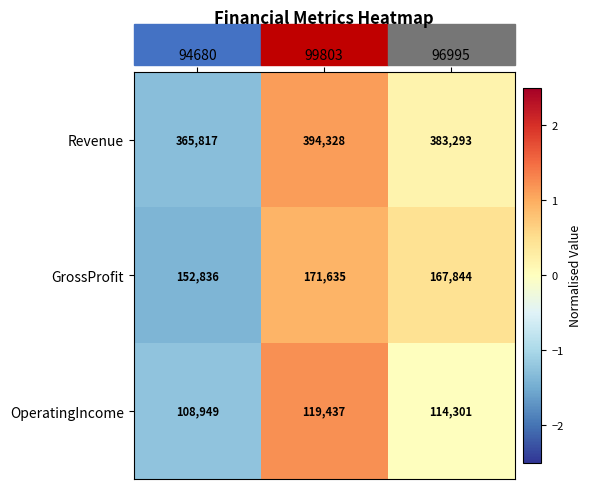

What is the sum of the OperatingIncome values at 99803 and 94680?

228386